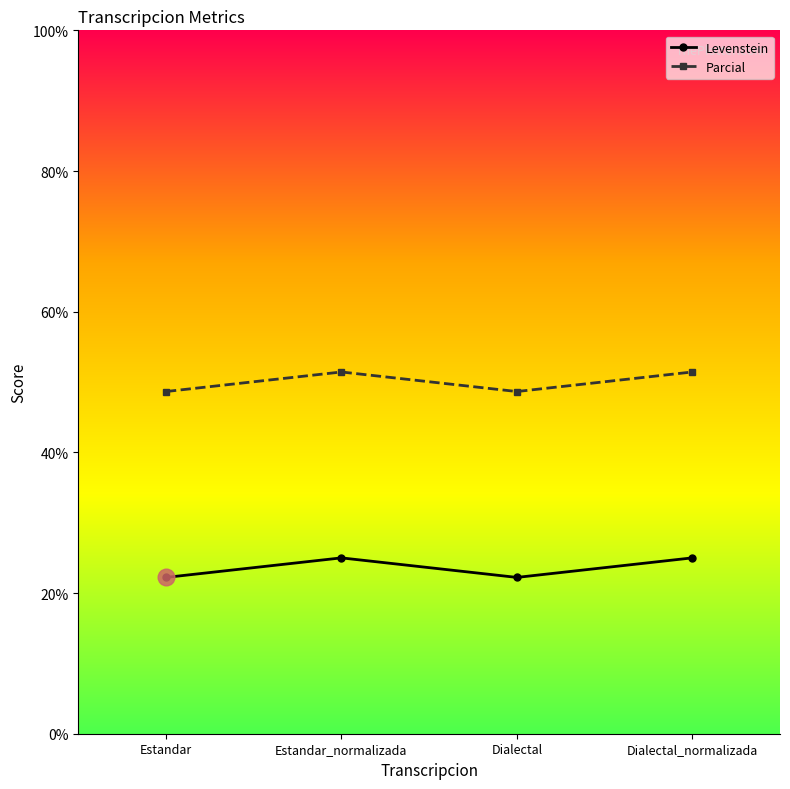

What value does the Levenstein series have at Dialectal?

22.2